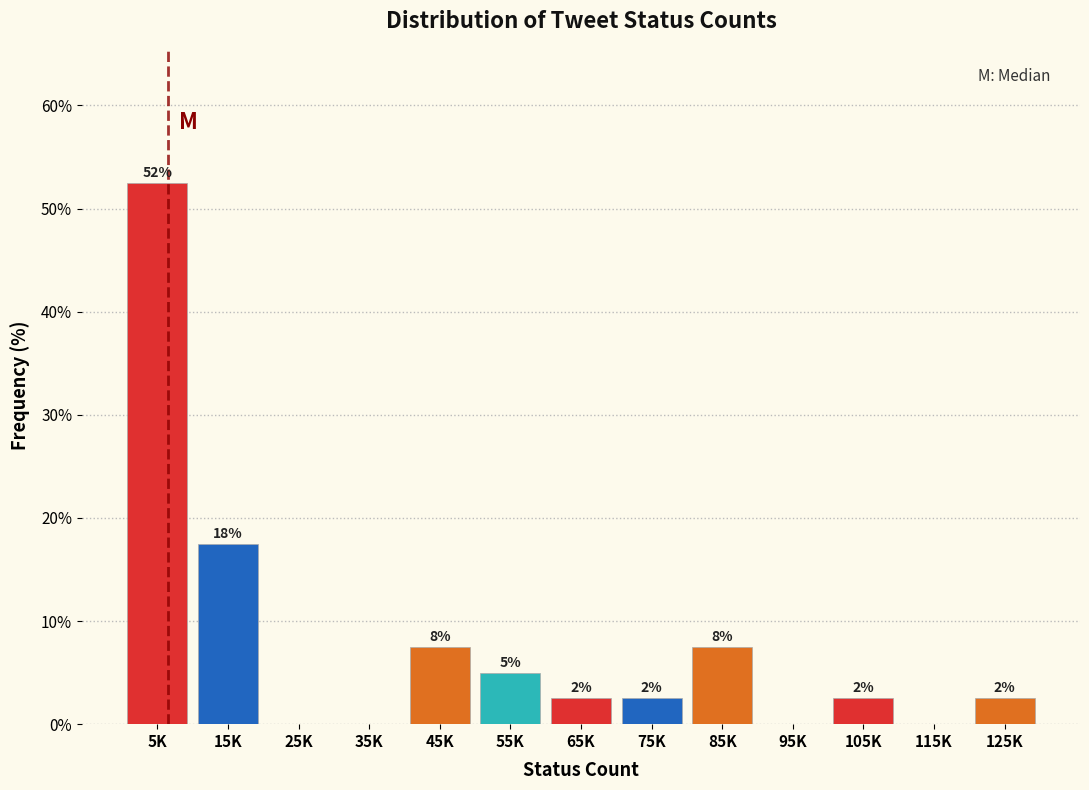

Are the bars horizontal?

No